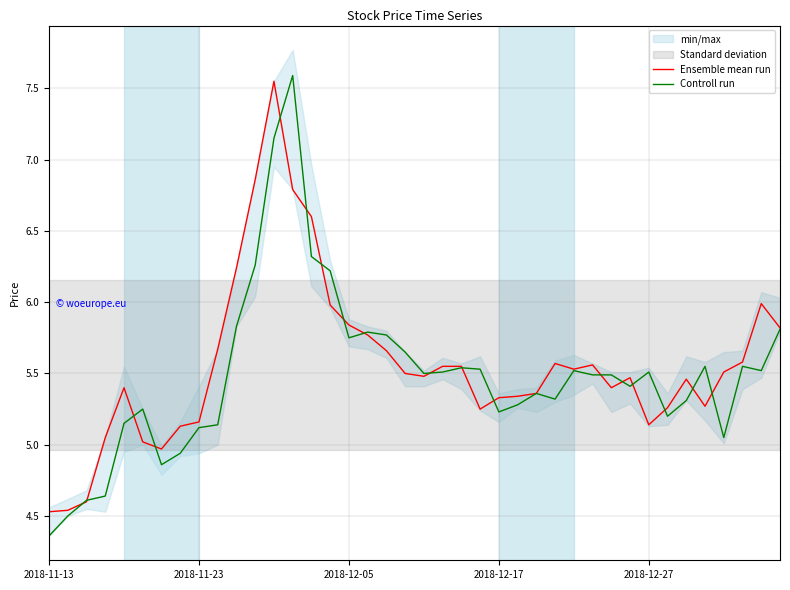

At how many categories does at least one series exceed 5?

36